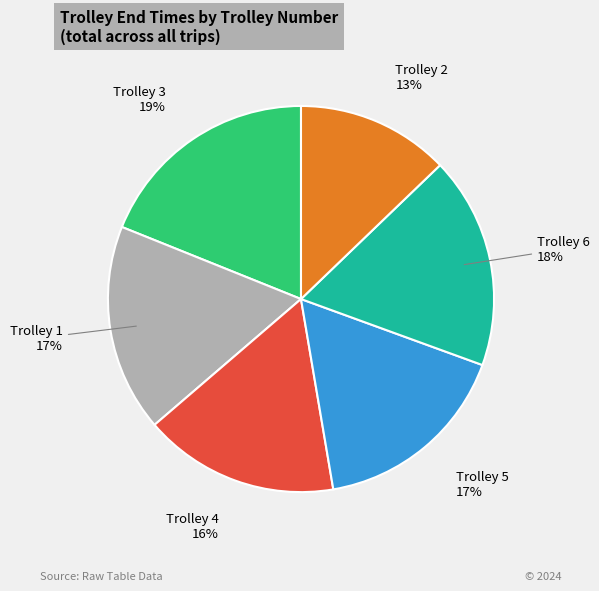

Approximately how many times larger is the value at Trolley 4 compared to Trolley 6?

0.9